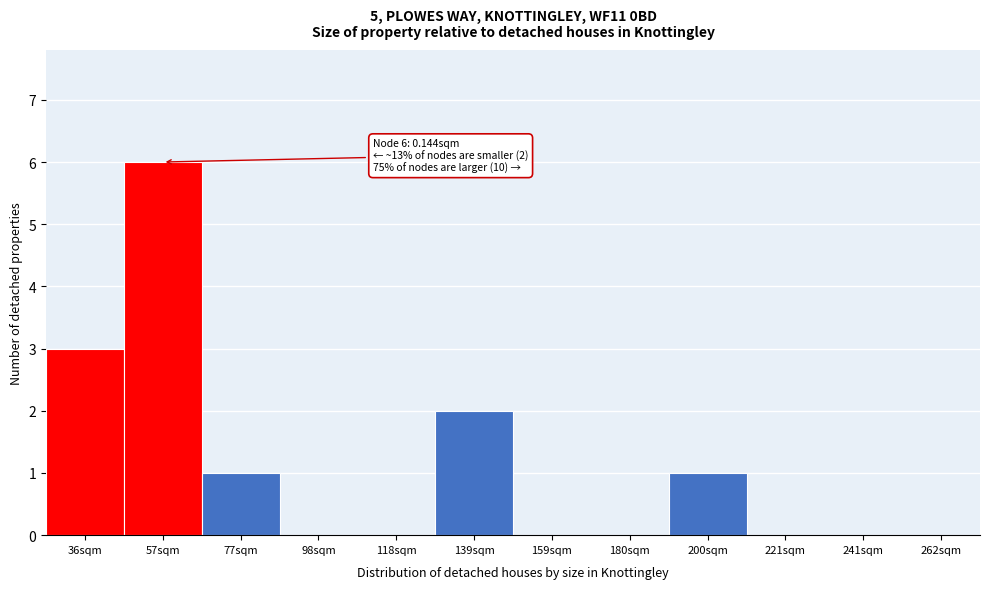

Reading right to left, transcribe all the data shown in this chart.

262sqm=0	241sqm=0	221sqm=0	200sqm=1	180sqm=0	159sqm=0	139sqm=2	118sqm=0	98sqm=0	77sqm=1	57sqm=6	36sqm=3